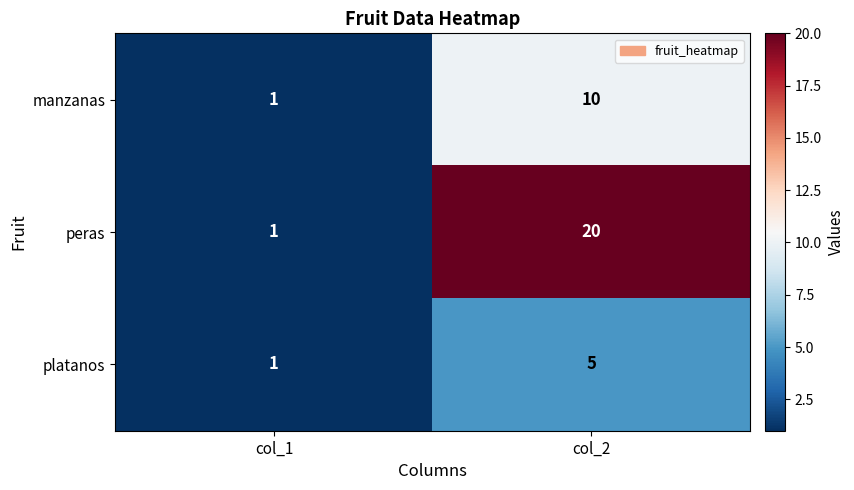

Is it true that platanos equals 3 at col_2?

False